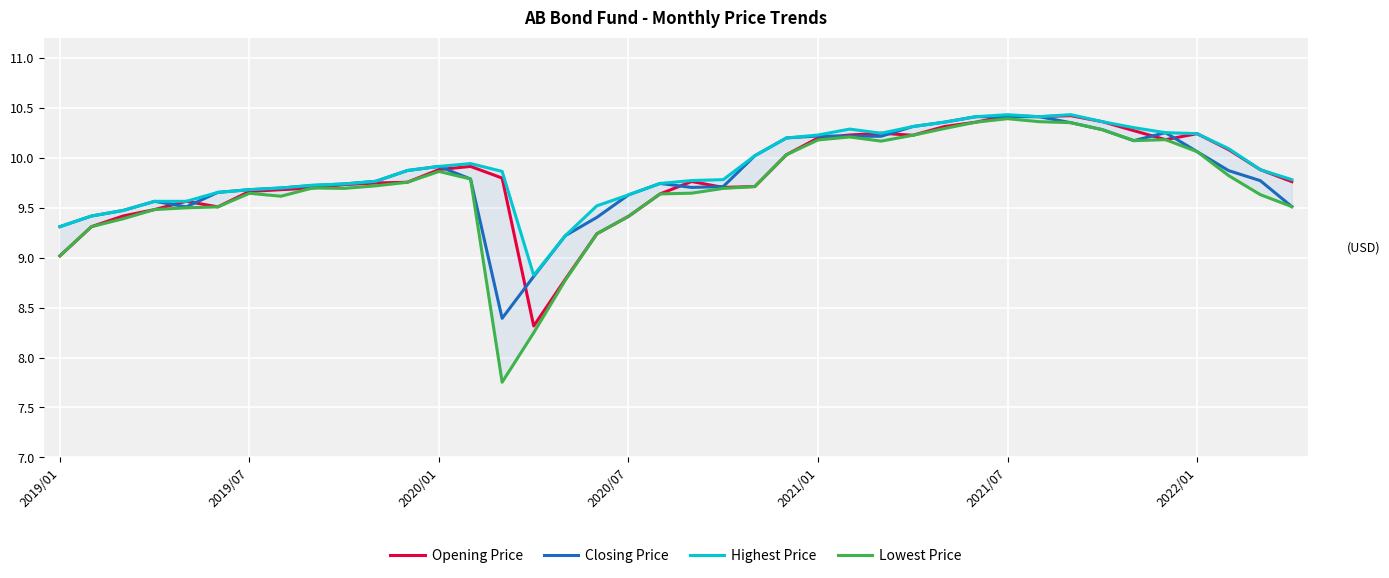

Is this an area chart (filled region under the line)?

No